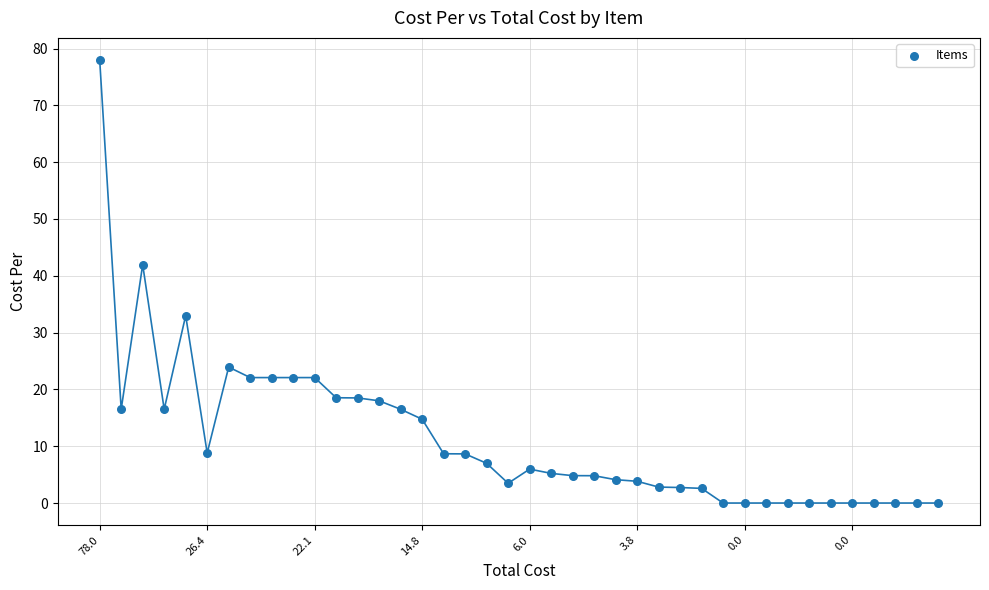

What is the range of Y values (max minus min)?

78.0